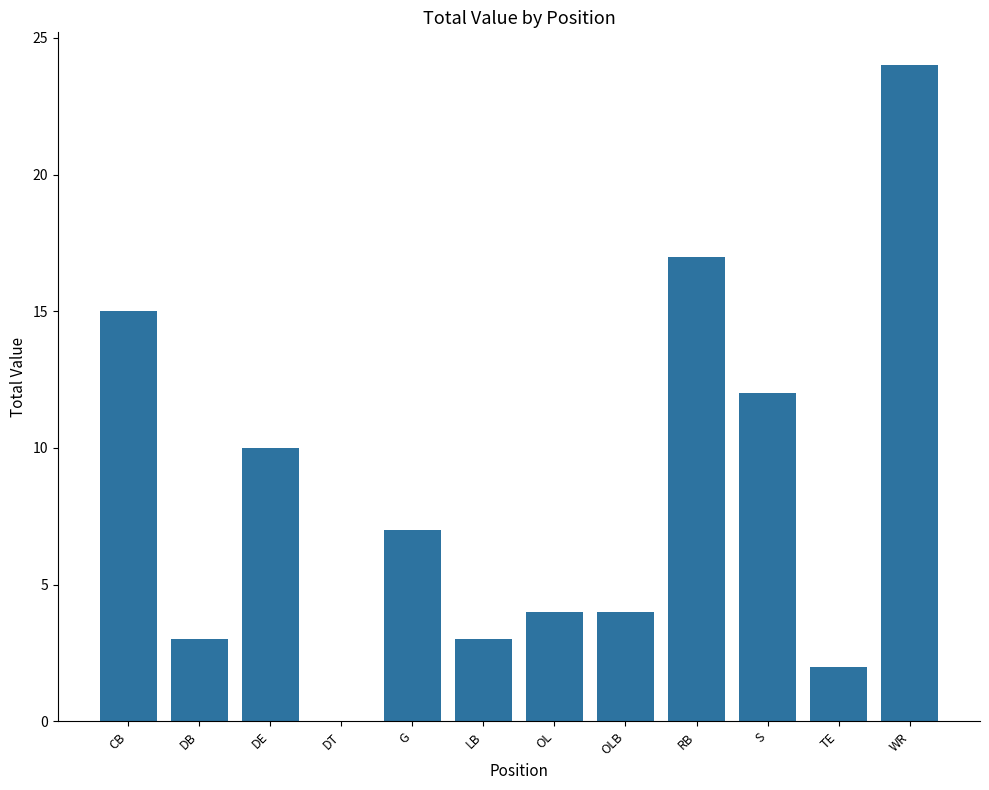

What is the sum of the values at S and WR?

36